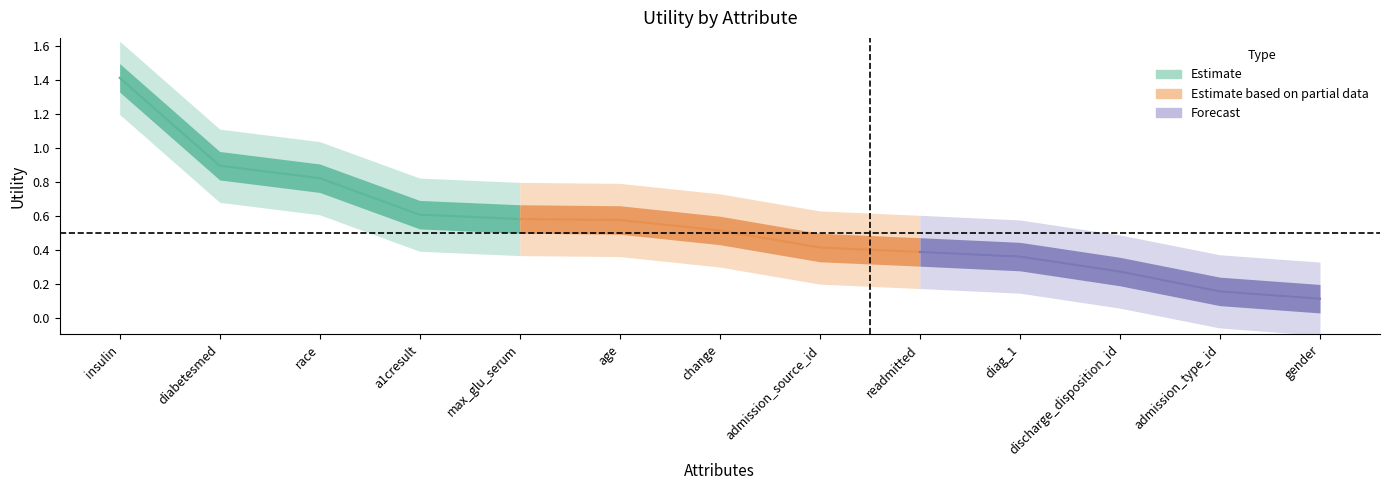

The chart shows a value of 0.1 at diag_1. True or false?

False